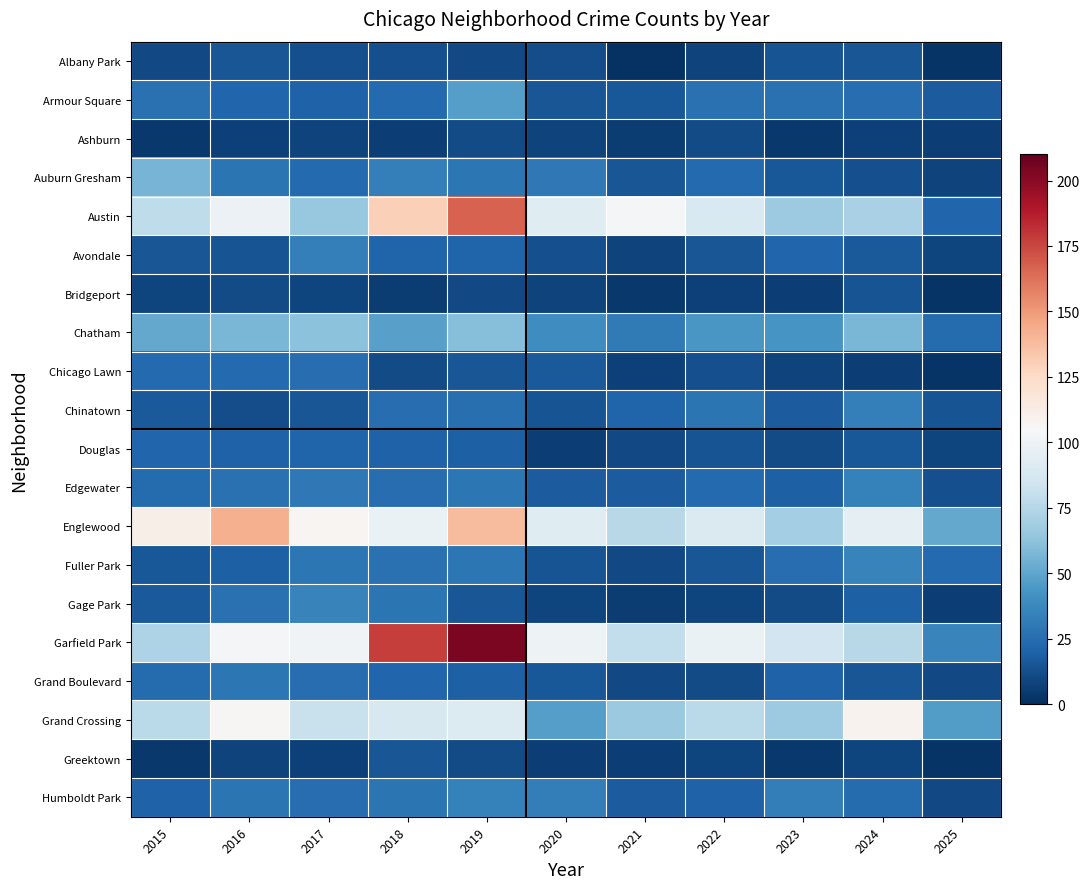

At which category is the sum across all series the highest?

2019